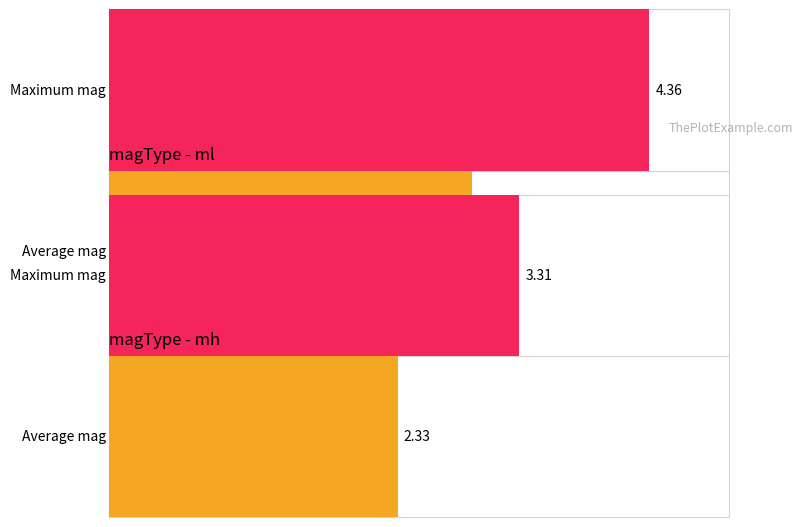

What position from the left is ml?

1